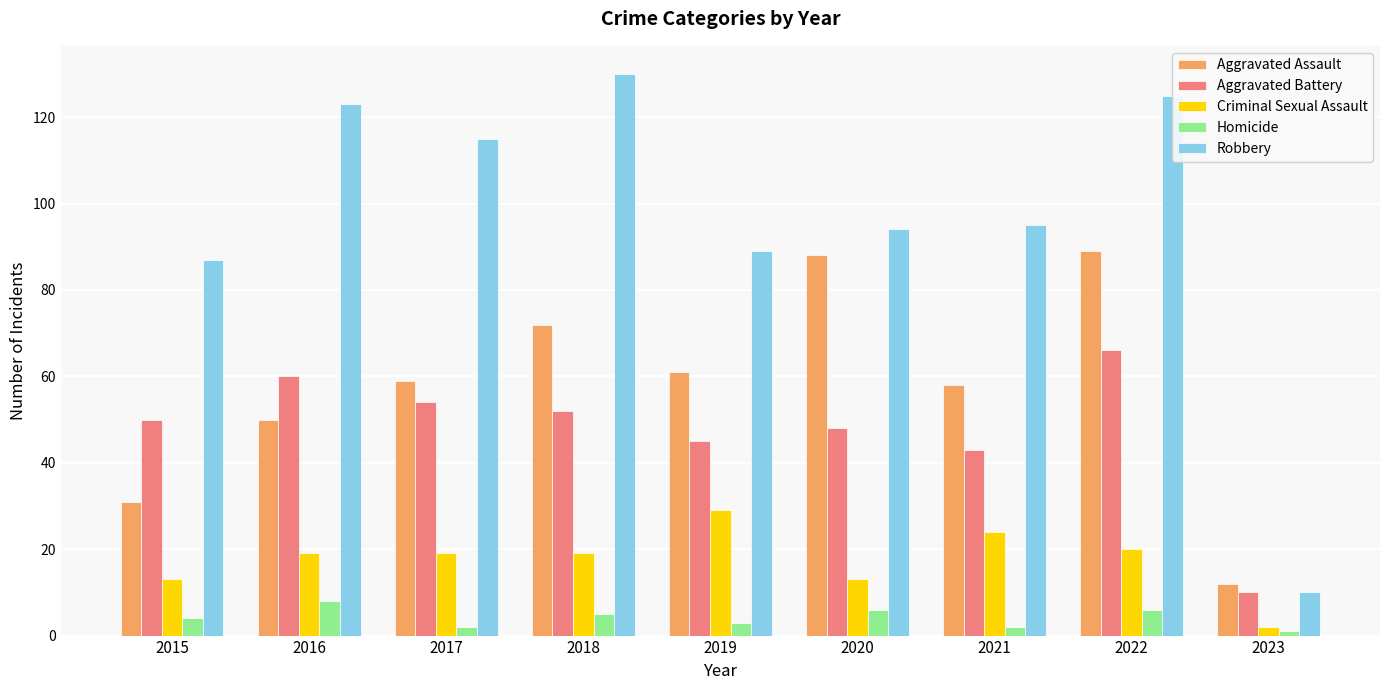

Are the bars horizontal?

No